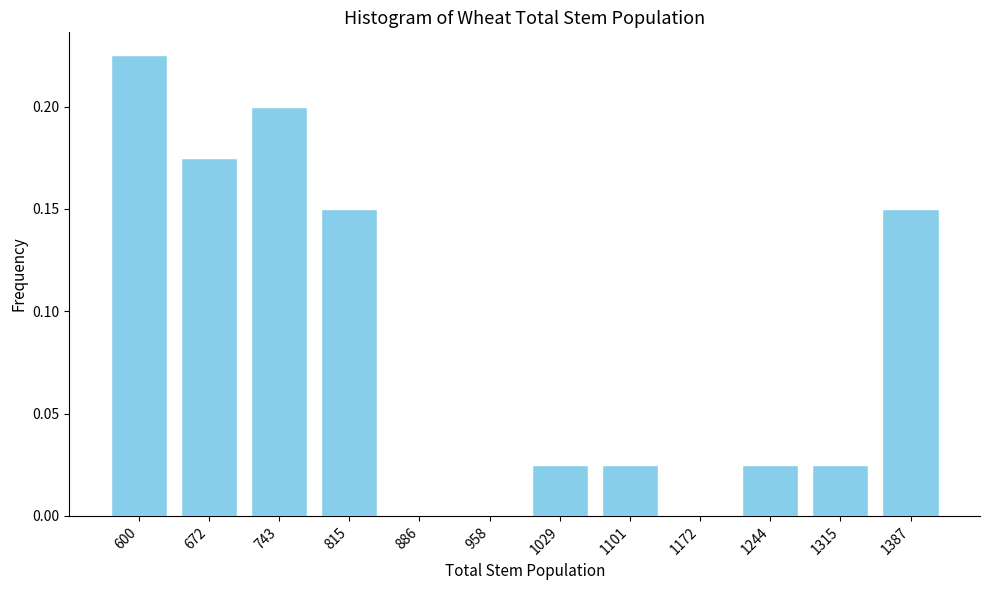

True or false: the data shows 0.2 at 600.

True